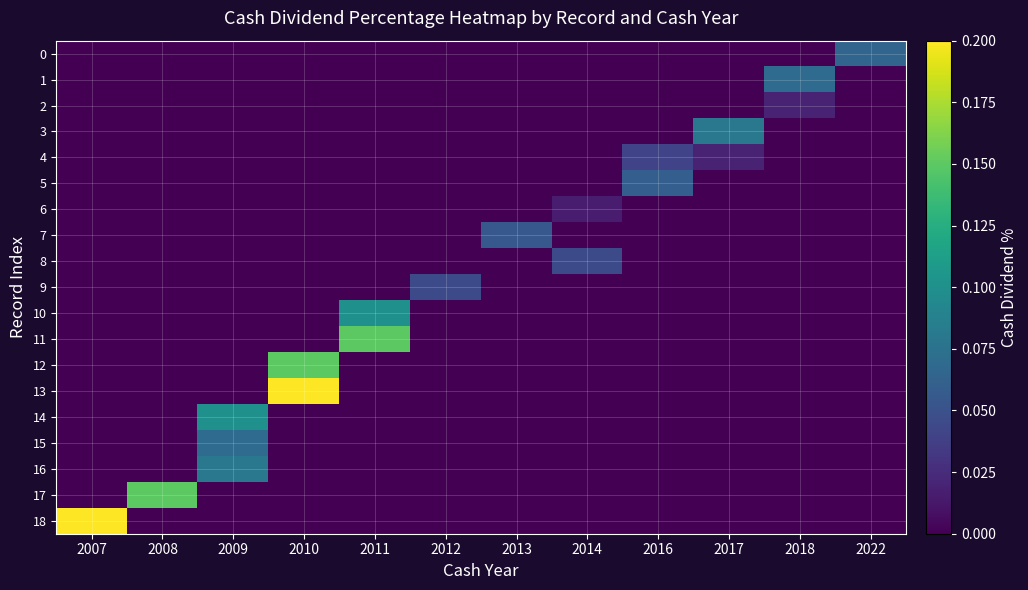

Reading left to right, transcribe all the data shown in this chart.

0: 2007=0.0	2008=0.0	2009=0.0	2010=0.0	2011=0.0	2012=0.0	2013=0.0	2014=0.0	2016=0.0	2017=0.0	2018=0.0	2022=0.1
1: 2007=0.0	2008=0.0	2009=0.0	2010=0.0	2011=0.0	2012=0.0	2013=0.0	2014=0.0	2016=0.0	2017=0.0	2018=0.1	2022=0.0
2: 2007=0.0	2008=0.0	2009=0.0	2010=0.0	2011=0.0	2012=0.0	2013=0.0	2014=0.0	2016=0.0	2017=0.0	2018=0.0	2022=0.0
3: 2007=0.0	2008=0.0	2009=0.0	2010=0.0	2011=0.0	2012=0.0	2013=0.0	2014=0.0	2016=0.0	2017=0.1	2018=0.0	2022=0.0
4: 2007=0.0	2008=0.0	2009=0.0	2010=0.0	2011=0.0	2012=0.0	2013=0.0	2014=0.0	2016=0.0	2017=0.0	2018=0.0	2022=0.0
5: 2007=0.0	2008=0.0	2009=0.0	2010=0.0	2011=0.0	2012=0.0	2013=0.0	2014=0.0	2016=0.1	2017=0.0	2018=0.0	2022=0.0
6: 2007=0.0	2008=0.0	2009=0.0	2010=0.0	2011=0.0	2012=0.0	2013=0.0	2014=0.0	2016=0.0	2017=0.0	2018=0.0	2022=0.0
7: 2007=0.0	2008=0.0	2009=0.0	2010=0.0	2011=0.0	2012=0.0	2013=0.1	2014=0.0	2016=0.0	2017=0.0	2018=0.0	2022=0.0
8: 2007=0.0	2008=0.0	2009=0.0	2010=0.0	2011=0.0	2012=0.0	2013=0.0	2014=0.0	2016=0.0	2017=0.0	2018=0.0	2022=0.0
9: 2007=0.0	2008=0.0	2009=0.0	2010=0.0	2011=0.0	2012=0.0	2013=0.0	2014=0.0	2016=0.0	2017=0.0	2018=0.0	2022=0.0
10: 2007=0.0	2008=0.0	2009=0.0	2010=0.0	2011=0.1	2012=0.0	2013=0.0	2014=0.0	2016=0.0	2017=0.0	2018=0.0	2022=0.0
11: 2007=0.0	2008=0.0	2009=0.0	2010=0.0	2011=0.1	2012=0.0	2013=0.0	2014=0.0	2016=0.0	2017=0.0	2018=0.0	2022=0.0
12: 2007=0.0	2008=0.0	2009=0.0	2010=0.1	2011=0.0	2012=0.0	2013=0.0	2014=0.0	2016=0.0	2017=0.0	2018=0.0	2022=0.0
13: 2007=0.0	2008=0.0	2009=0.0	2010=0.2	2011=0.0	2012=0.0	2013=0.0	2014=0.0	2016=0.0	2017=0.0	2018=0.0	2022=0.0
14: 2007=0.0	2008=0.0	2009=0.1	2010=0.0	2011=0.0	2012=0.0	2013=0.0	2014=0.0	2016=0.0	2017=0.0	2018=0.0	2022=0.0
15: 2007=0.0	2008=0.0	2009=0.1	2010=0.0	2011=0.0	2012=0.0	2013=0.0	2014=0.0	2016=0.0	2017=0.0	2018=0.0	2022=0.0
16: 2007=0.0	2008=0.0	2009=0.1	2010=0.0	2011=0.0	2012=0.0	2013=0.0	2014=0.0	2016=0.0	2017=0.0	2018=0.0	2022=0.0
17: 2007=0.0	2008=0.1	2009=0.0	2010=0.0	2011=0.0	2012=0.0	2013=0.0	2014=0.0	2016=0.0	2017=0.0	2018=0.0	2022=0.0
18: 2007=0.2	2008=0.0	2009=0.0	2010=0.0	2011=0.0	2012=0.0	2013=0.0	2014=0.0	2016=0.0	2017=0.0	2018=0.0	2022=0.0